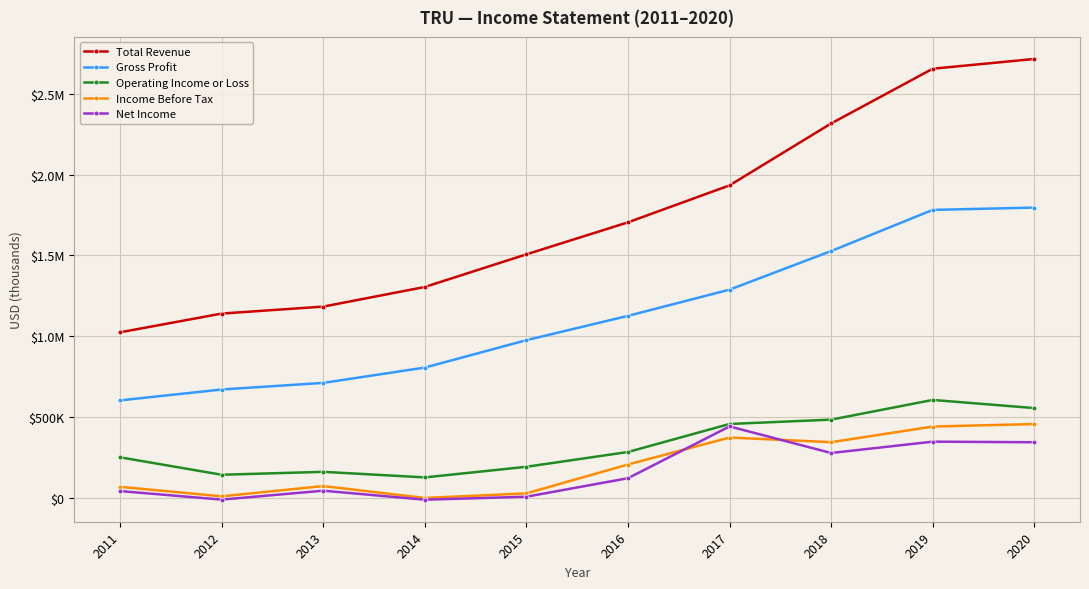

Does the chart have visible grid lines?

Yes